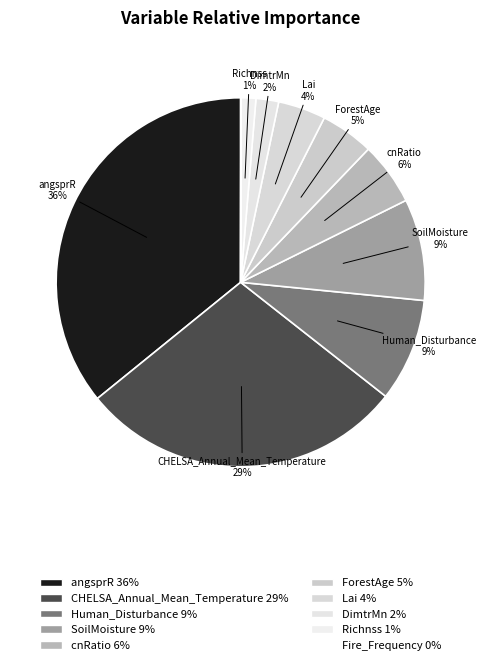

What is the total percentage of Fire_Frequency and DimtrMn?

2.0%